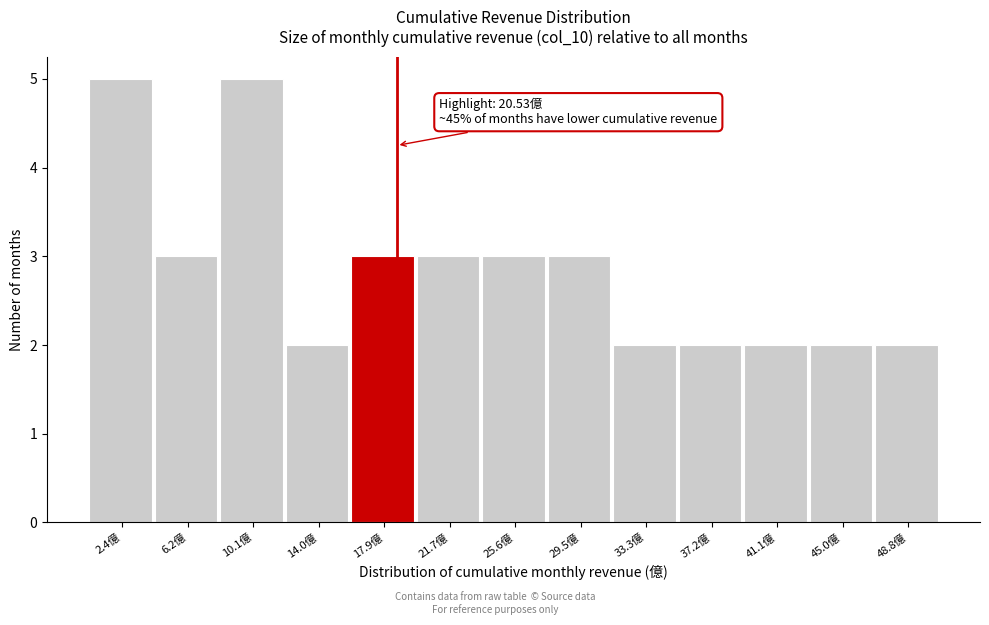

Reading left to right, extract all data points from this chart.

2.4億=5	6.2億=3	10.1億=5	14.0億=2	17.9億=3	21.7億=3	25.6億=3	29.5億=3	33.3億=2	37.2億=2	41.1億=2	45.0億=2	48.8億=2